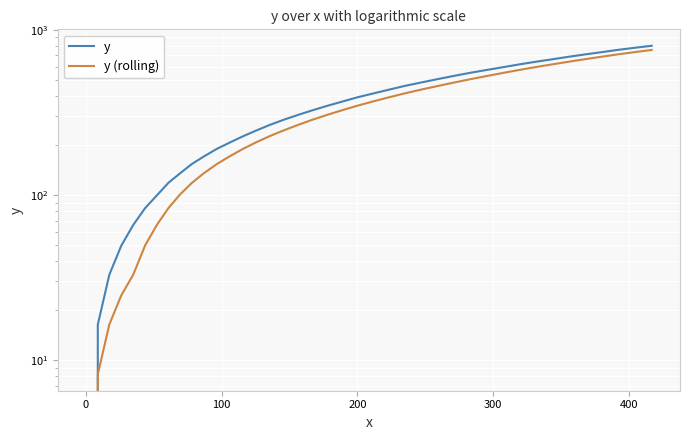

What is the maximum value shown in the chart?

801.5